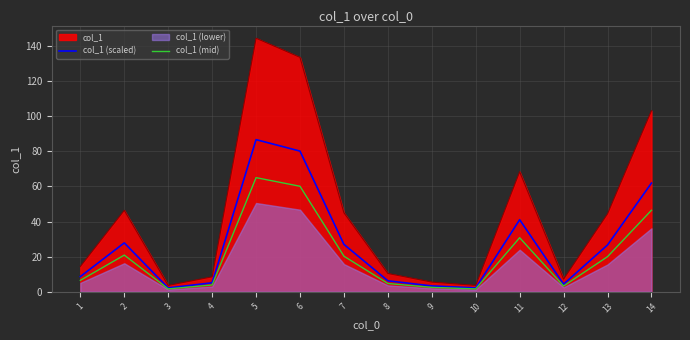

How many values in the col_1 (scaled) series are below 26?

7